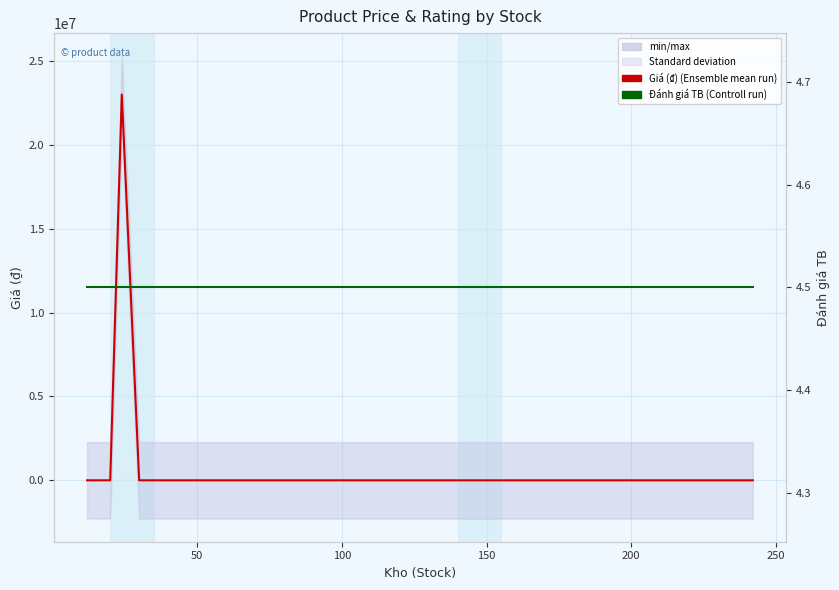

The Đánh giá TB series shows 7.7 at 0. True or false?

False